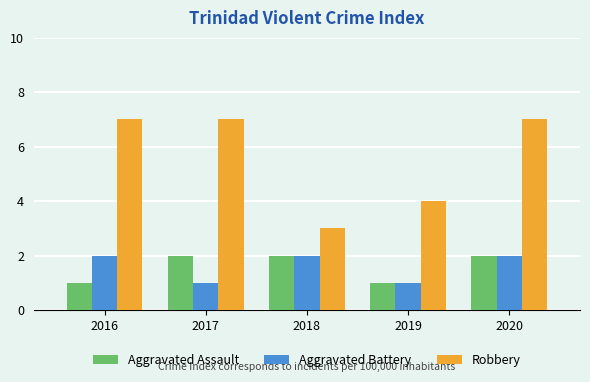

Reading left to right, list all the values displayed in this chart.

Aggravated Assault: 2016=1	2017=2	2018=2	2019=1	2020=2
Aggravated Battery: 2016=2	2017=1	2018=2	2019=1	2020=2
Robbery: 2016=7	2017=7	2018=3	2019=4	2020=7